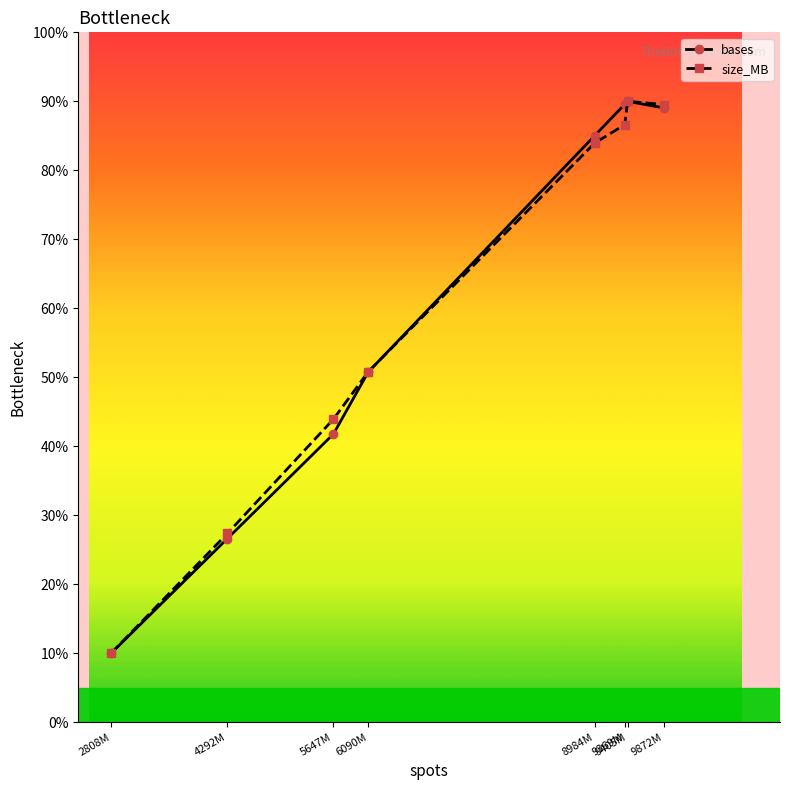

What is the lowest value of the bases series?

10.0